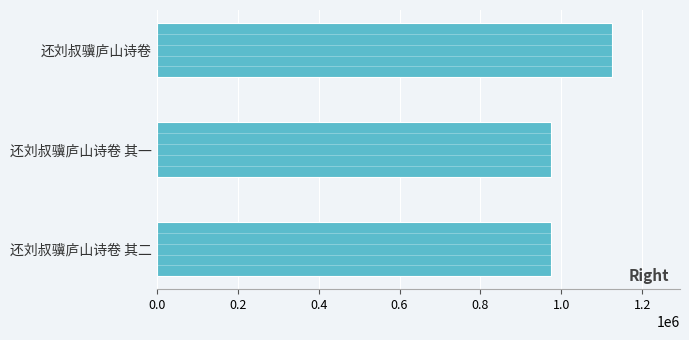

Which category has the highest value across all series?

还刘叔骥庐山诗卷